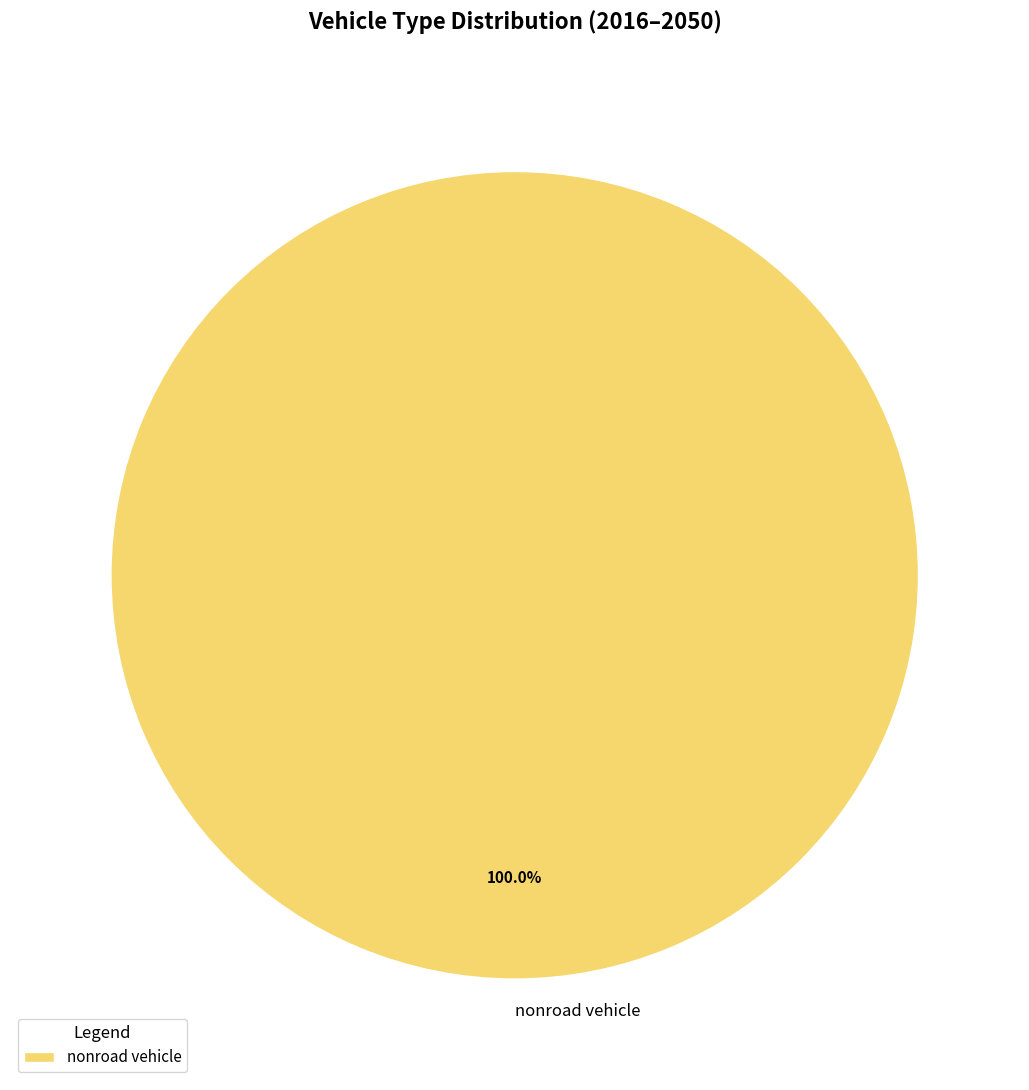

Rank the categories by value from lowest to highest.

nonroad vehicle